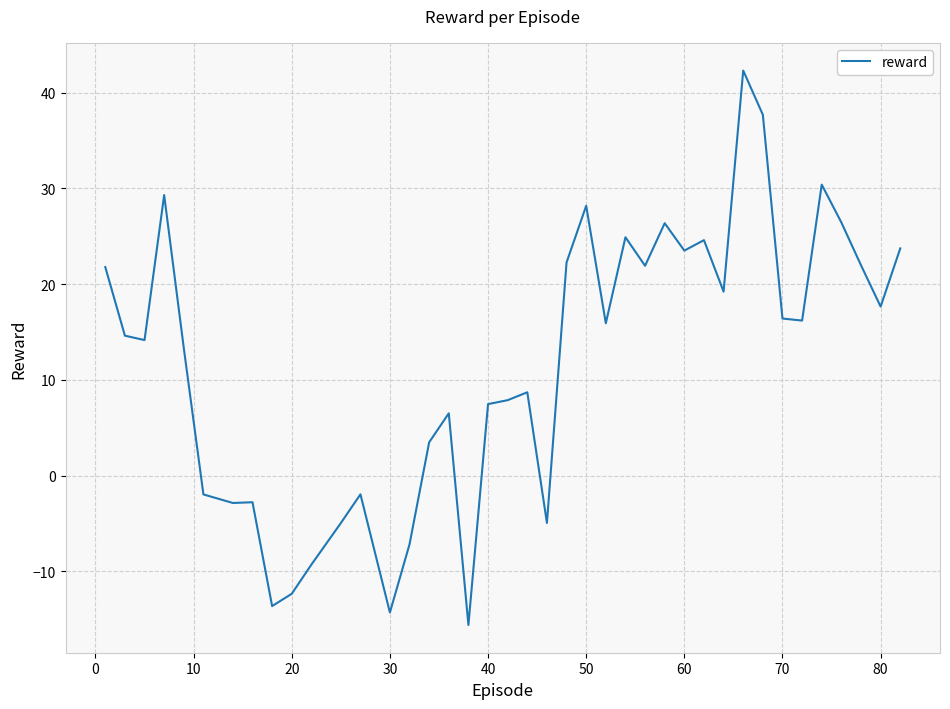

What is the difference between the maximum and minimum values?

57.9